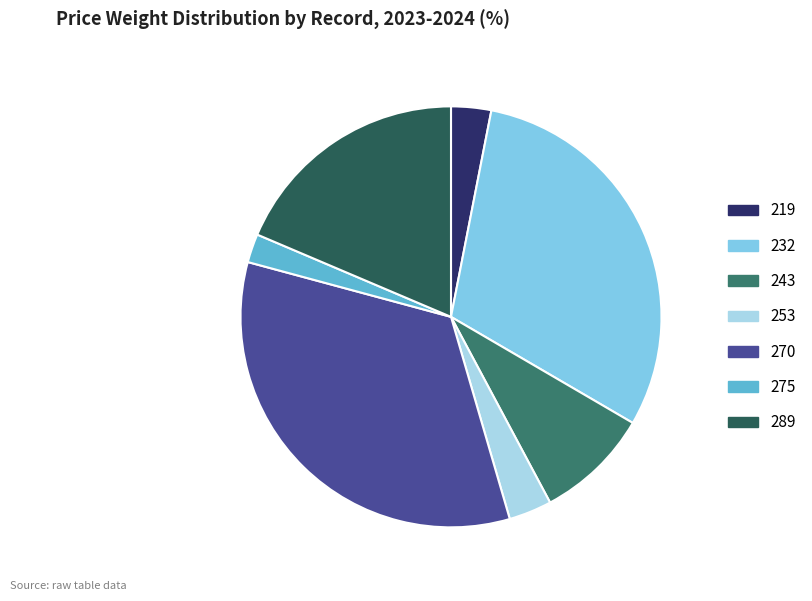

Is it true that 289 is 19% of the pie?

True